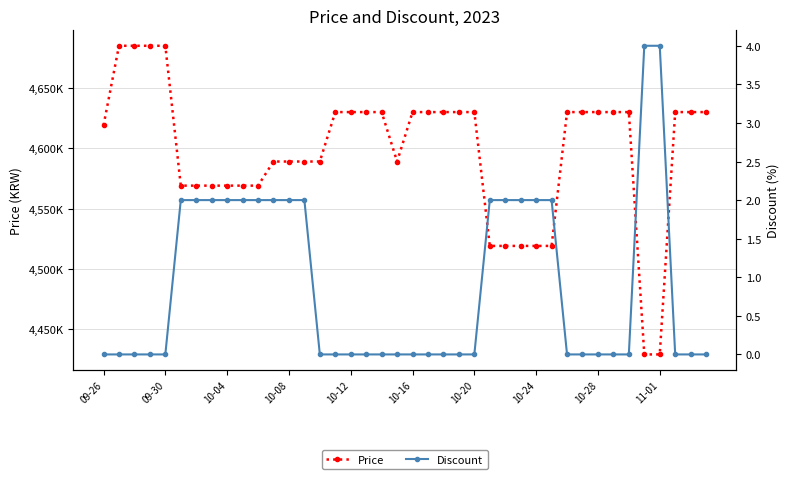

Rank the series at 10-04 from lowest to highest value.

Discount, Price